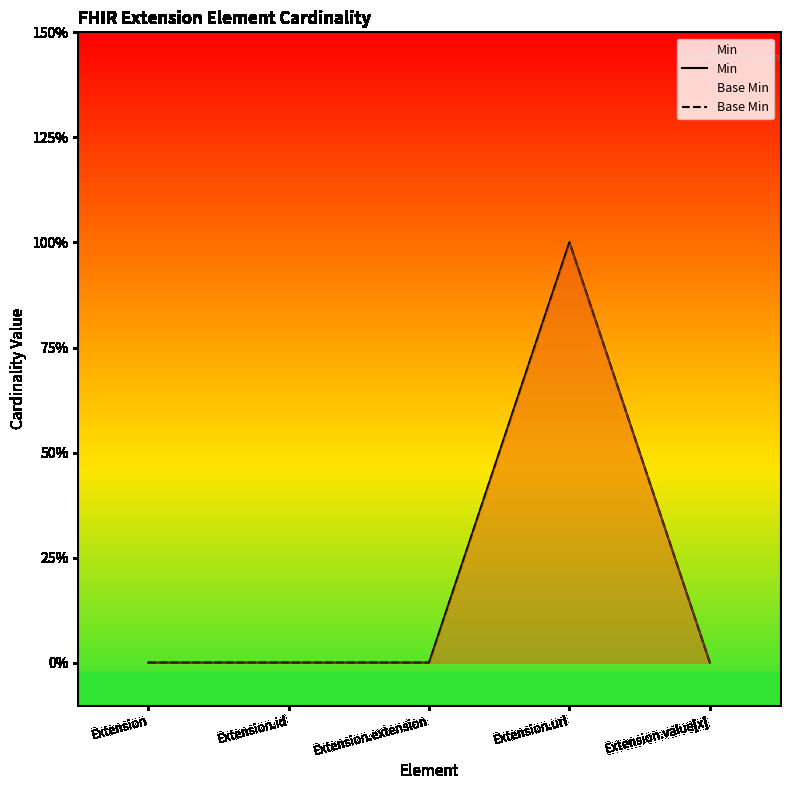

True or false: Min and Base Min cross at least once.

False